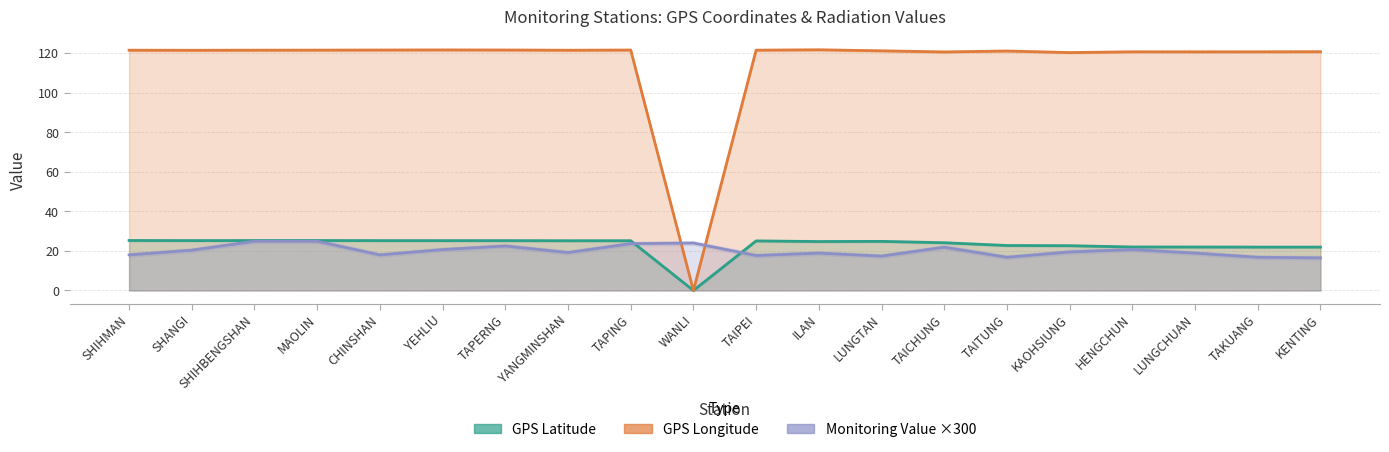

In GPS Latitude, how many points are higher than both neighbors (excluding endpoints)?

4